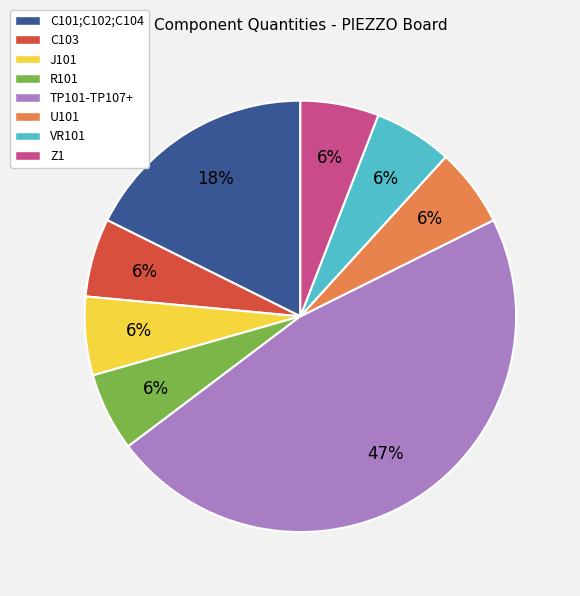

To the nearest percent, what is the difference between the J101 and C101;C102;C104 slice percentages?

12%